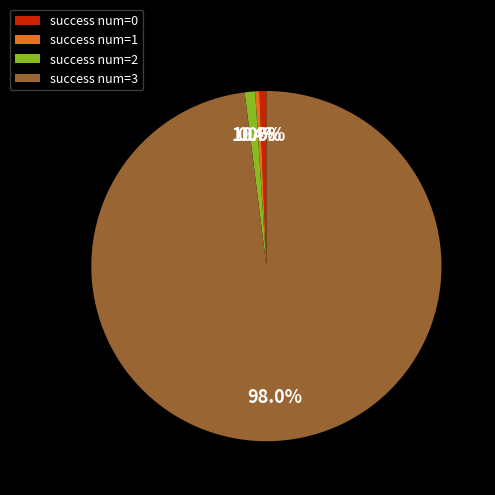

How many slices are in this pie chart?

4